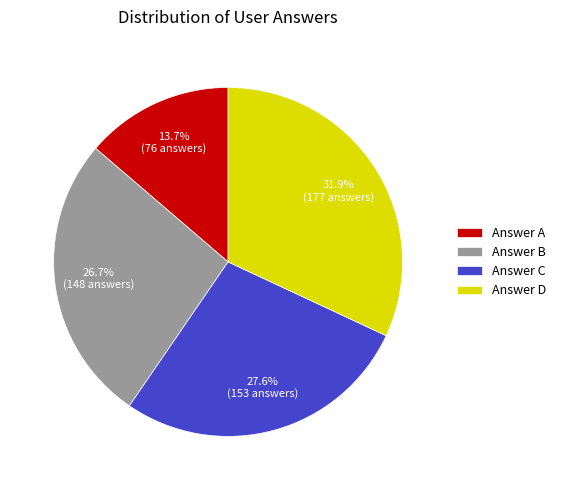

Approximately how many times larger is the value at Answer B compared to Answer A?

1.9